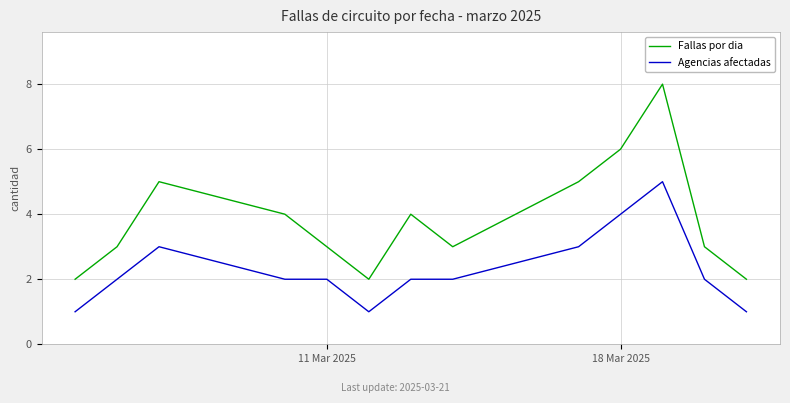

True or false: Agencias afectadas and Fallas por dia intersect in this chart.

False